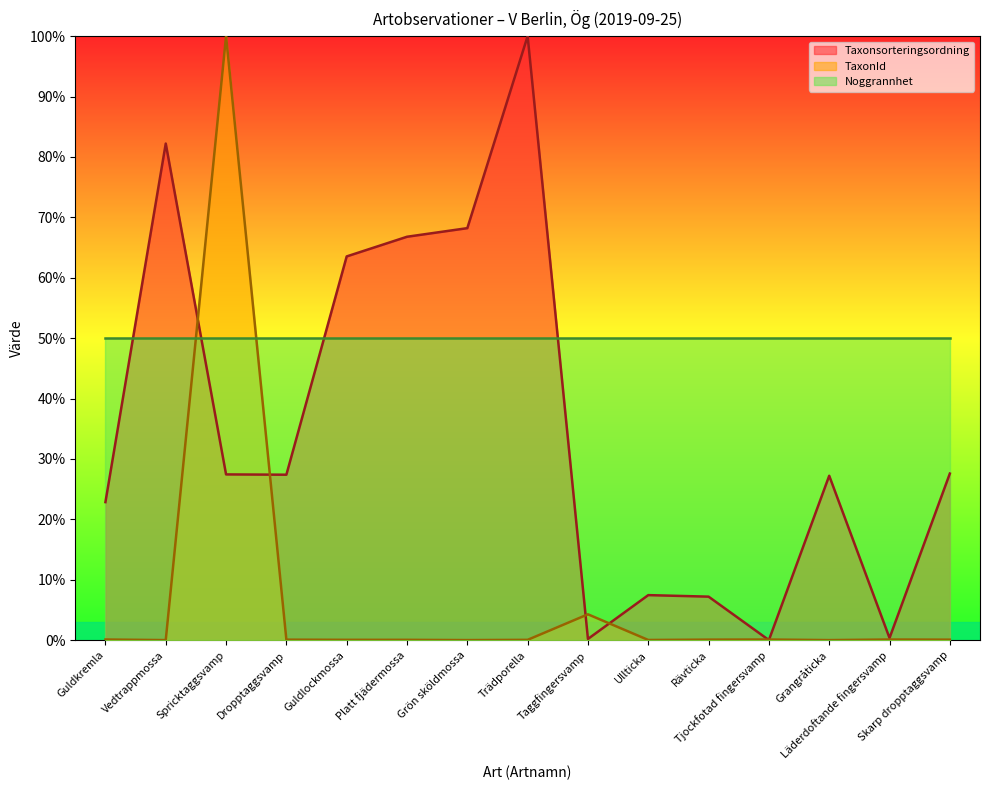

Where do TaxonId and Taxonsorteringsordning first cross each other?

Vedtrappmossa and Spricktaggsvamp